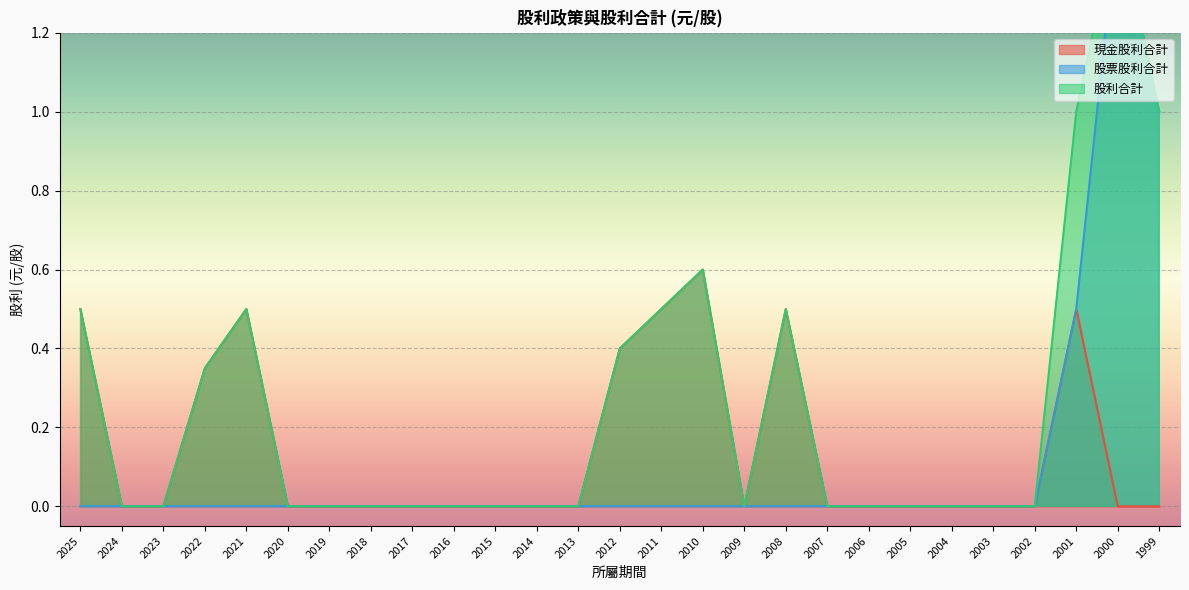

True or false: 股利合計 and 現金股利合計 intersect in this chart.

False